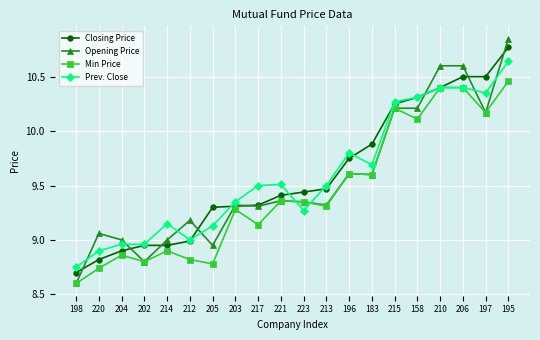

Which series has the widest spread of values?

Opening Price